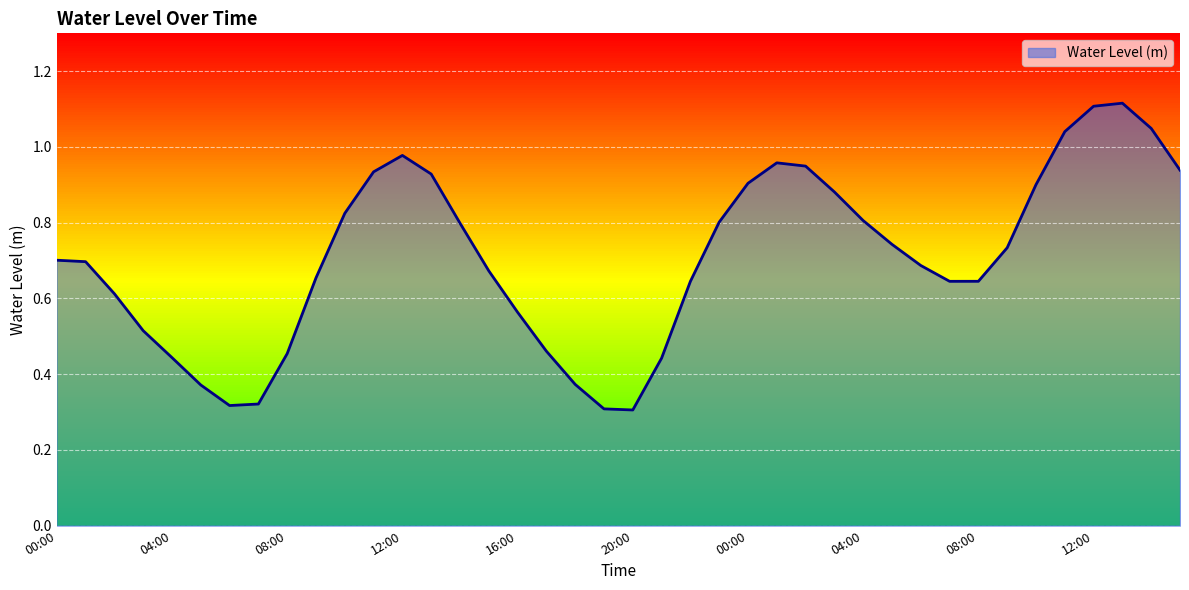

At which label is the value closest to 0?

20:00